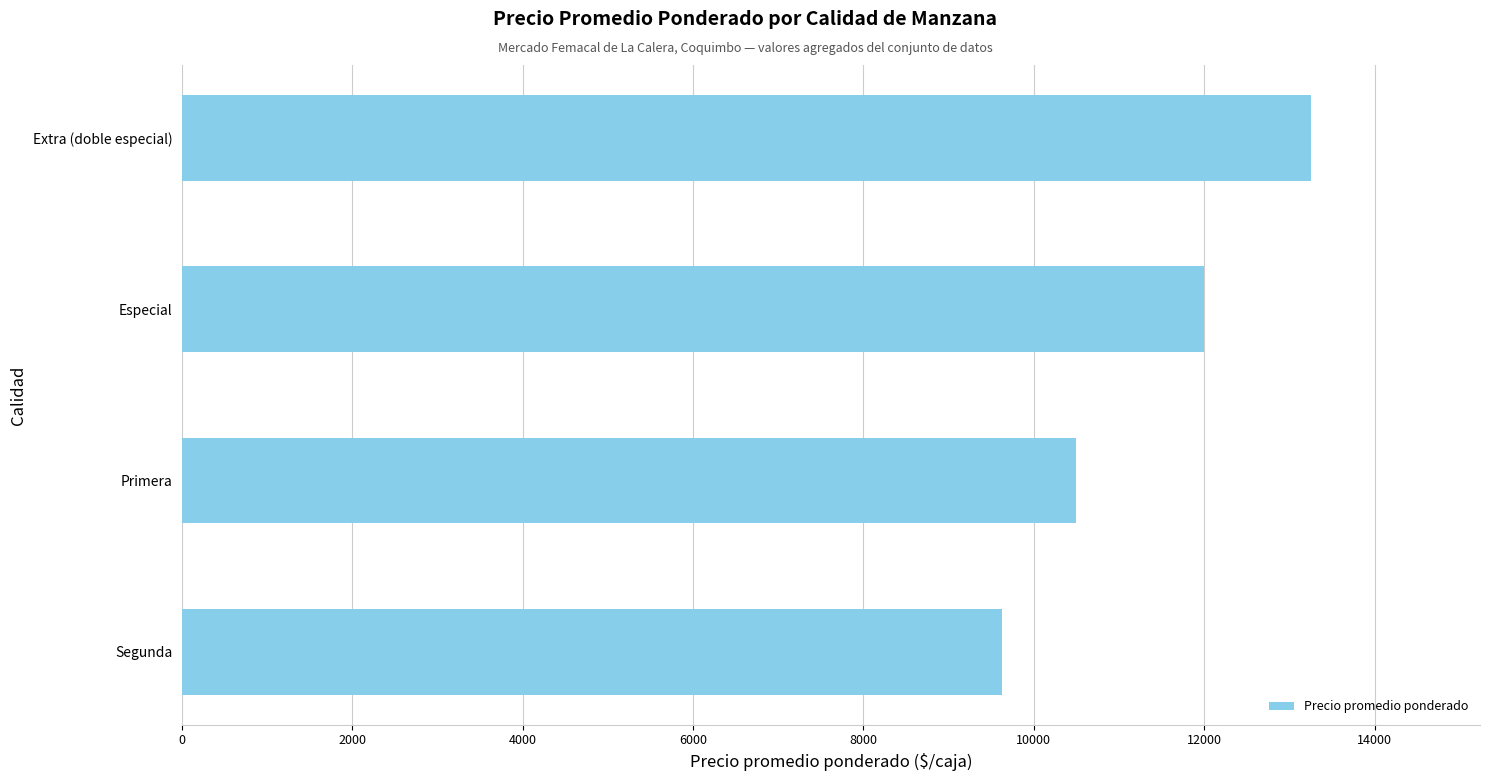

Reading top to bottom, list all the values displayed in this chart.

13250	12000	10500	9625